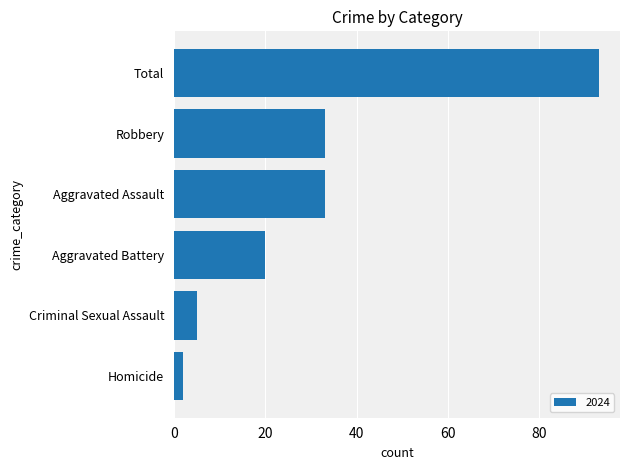

What is the difference between the maximum and minimum values?

91